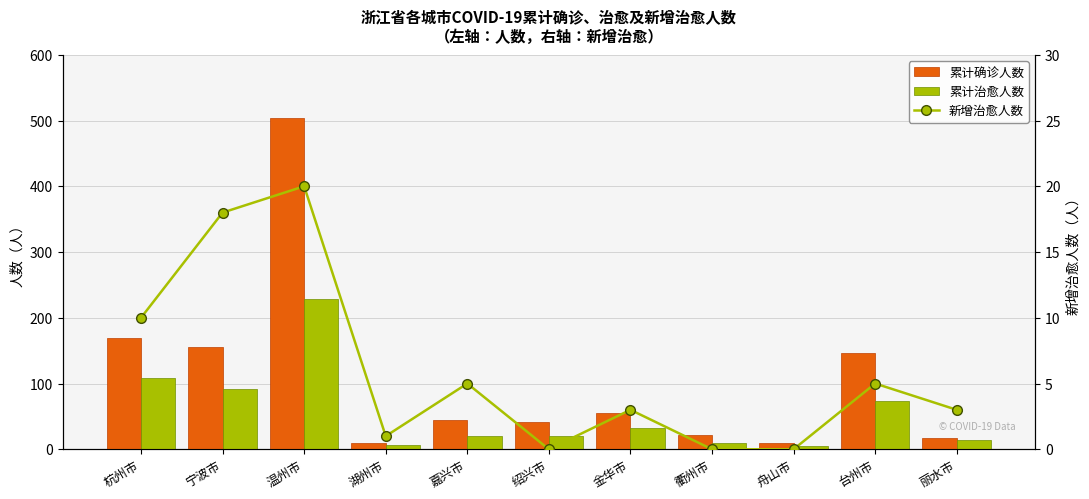

At 金华市, list the series in order from smallest to largest.

新增治愈人数, 累计治愈人数, 累计确诊人数